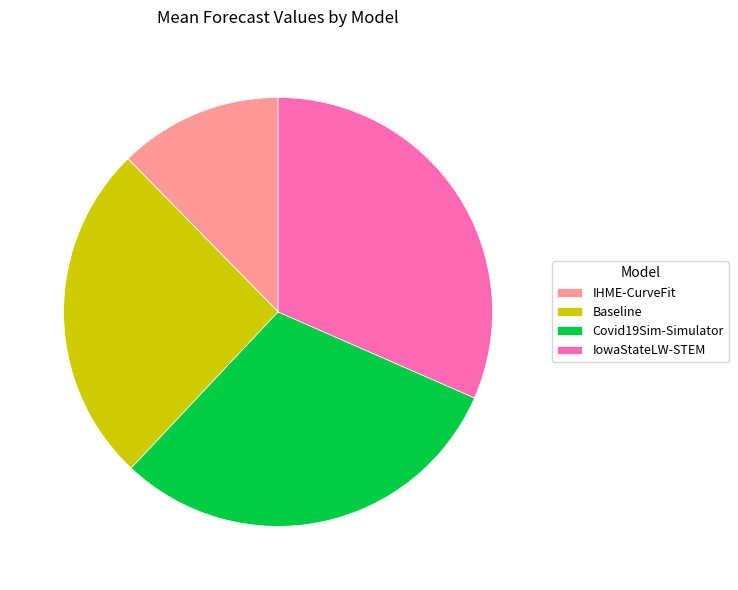

Rank the categories by value from lowest to highest.

IHME-CurveFit, Baseline, Covid19Sim-Simulator, IowaStateLW-STEM